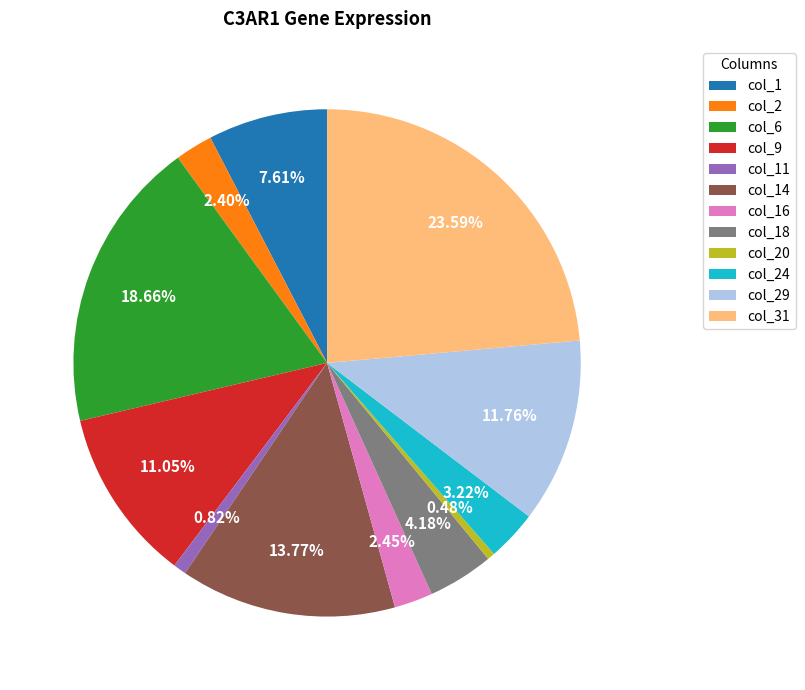

To the nearest percent, what is the average slice percentage?

8%